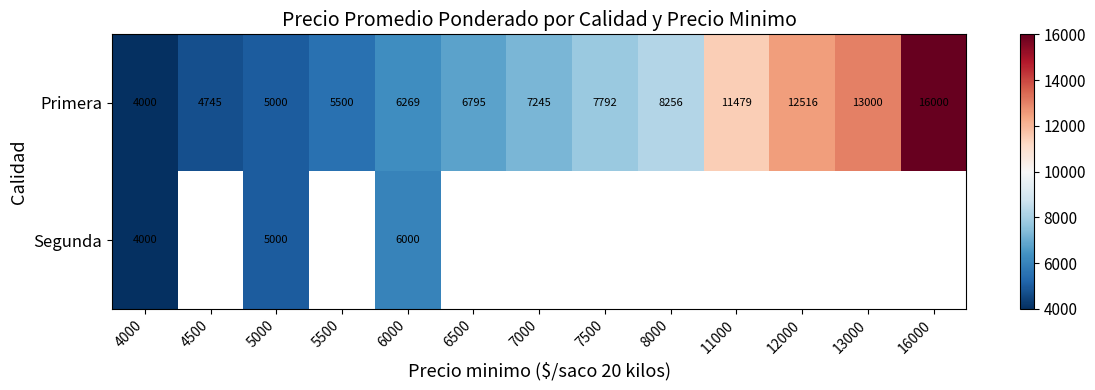

Rank the categories by Primera value from lowest to highest.

4000, 4500, 5000, 5500, 6000, 6500, 7000, 7500, 8000, 11000, 12000, 13000, 16000